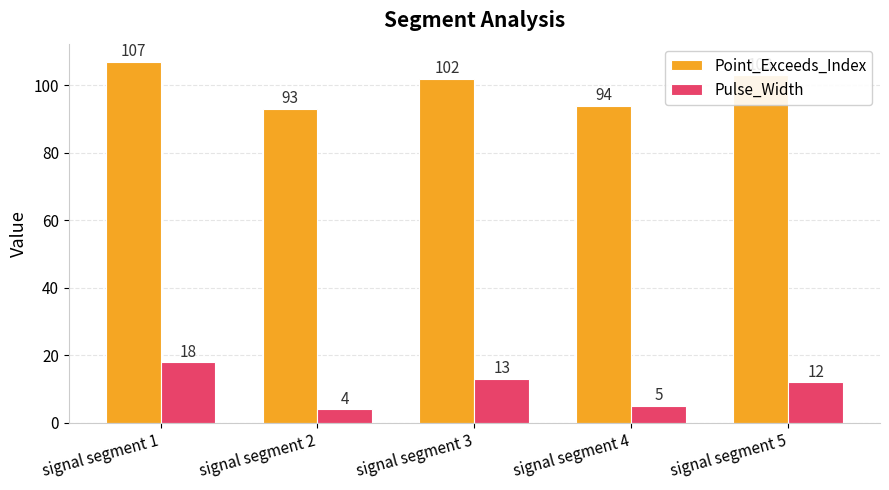

List the series in order of their overall mean, highest first.

Point_Exceeds_Index, Pulse_Width